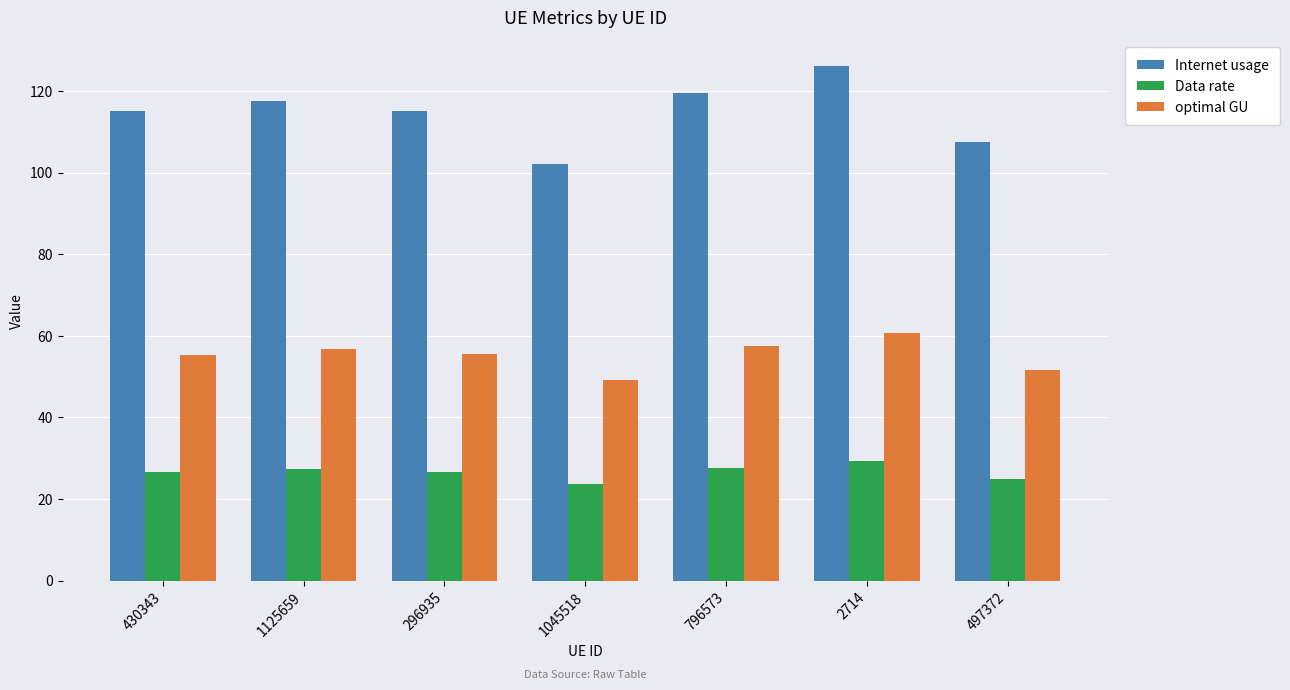

What is the minimum value for Internet usage?

102.2